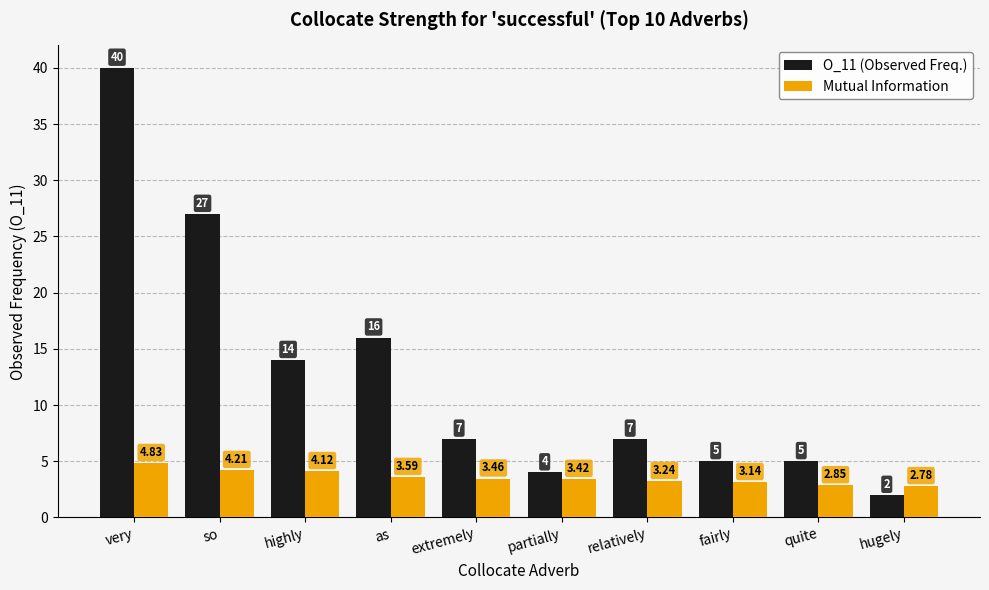

Is it true that O_11 (Observed Freq.) equals 2.0 at hugely?

True